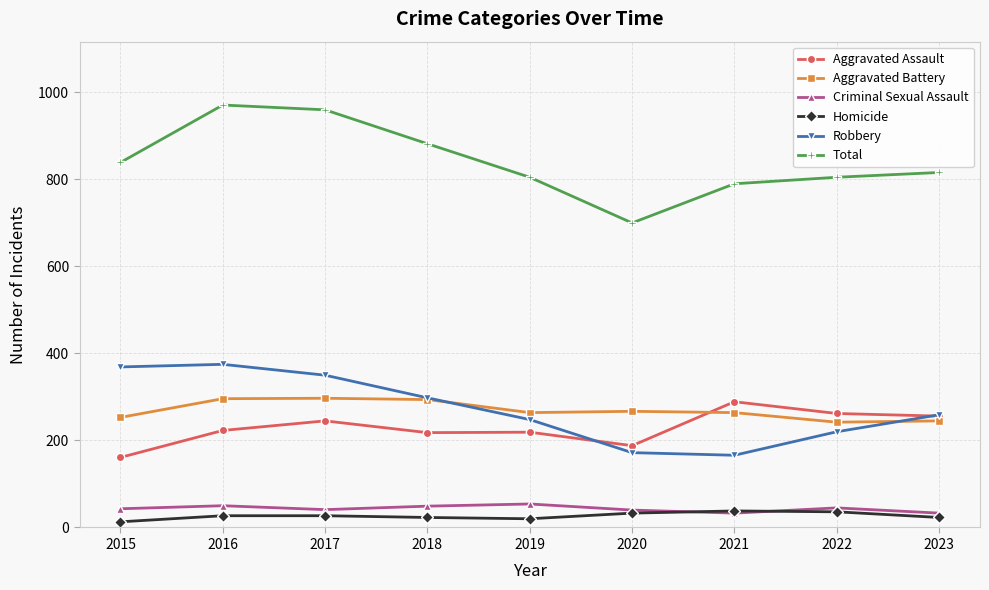

How many values in the Total series are below 816?

4